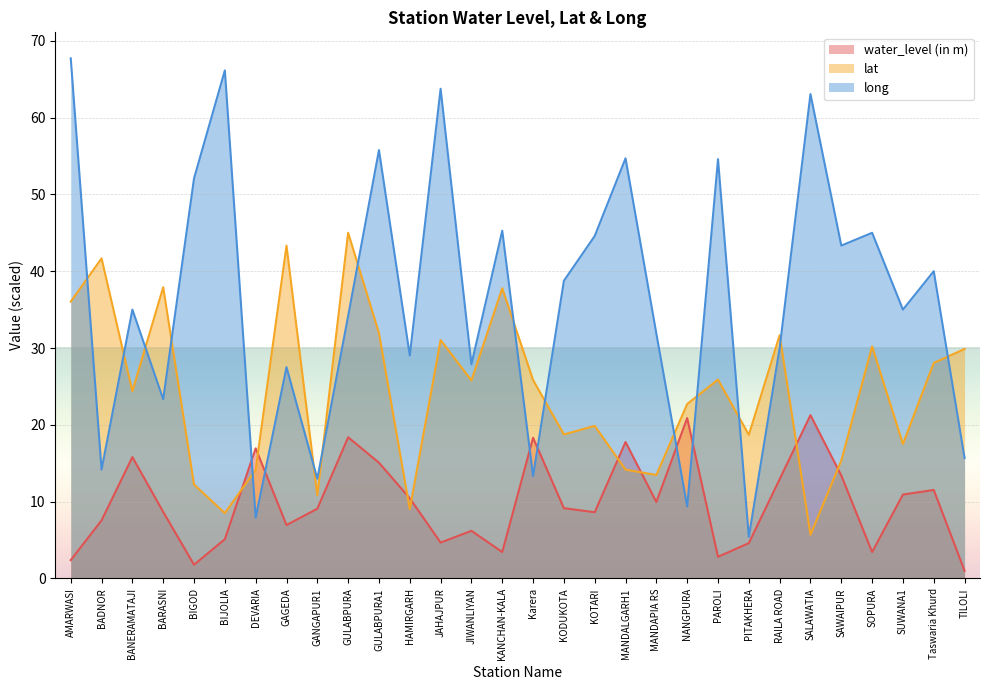

Reading left to right, what are all the values shown in this chart?

water_level (in m): AMARWASI=2.4	BADNOR=7.6	BANERAMATAJI=15.8	BARASNI=8.7	BIGOD=1.8	BIJOLIA=5.1	DEVARIA=16.9	GAGEDA=7.0	GANGAPUR1=9.1	GULABPURA=18.4	GULABPURA1=15.1	HAMIRGARH=10.4	JAHAJPUR=4.7	JIWANLIYAN=6.2	KANCHAN-KALA=3.4	Karera=18.3	KODUKOTA=9.2	KOTARI=8.6	MANDALGARH1=17.8	MANDAPIA RS=9.9	NANGPURA=20.9	PAROLI=2.8	PITAKHERA=4.6	RAILA ROAD=12.9	SALAWATIA=21.3	SAWAIPUR=13.4	SOPURA=3.4	SUWANA1=10.9	Taswaria Khurd=11.5	TILOLI=1.0
lat: AMARWASI=36.0	BADNOR=41.7	BANERAMATAJI=24.4	BARASNI=37.9	BIGOD=12.2	BIJOLIA=8.5	DEVARIA=14.2	GAGEDA=43.3	GANGAPUR1=10.8	GULABPURA=45.0	GULABPURA1=31.9	HAMIRGARH=9.0	JAHAJPUR=31.0	JIWANLIYAN=25.8	KANCHAN-KALA=37.8	Karera=25.8	KODUKOTA=18.8	KOTARI=19.9	MANDALGARH1=14.2	MANDAPIA RS=13.5	NANGPURA=22.7	PAROLI=25.9	PITAKHERA=18.7	RAILA ROAD=31.7	SALAWATIA=5.7	SAWAIPUR=15.3	SOPURA=30.2	SUWANA1=17.5	Taswaria Khurd=28.1	TILOLI=29.9
long: AMARWASI=67.7	BADNOR=14.2	BANERAMATAJI=35.0	BARASNI=23.3	BIGOD=52.1	BIJOLIA=66.1	DEVARIA=7.9	GAGEDA=27.5	GANGAPUR1=13.0	GULABPURA=34.2	GULABPURA1=55.8	HAMIRGARH=29.0	JAHAJPUR=63.8	JIWANLIYAN=27.9	KANCHAN-KALA=45.3	Karera=13.3	KODUKOTA=38.8	KOTARI=44.6	MANDALGARH1=54.7	MANDAPIA RS=31.9	NANGPURA=9.4	PAROLI=54.6	PITAKHERA=5.4	RAILA ROAD=30.0	SALAWATIA=63.1	SAWAIPUR=43.3	SOPURA=45.0	SUWANA1=35.0	Taswaria Khurd=40.0	TILOLI=15.7